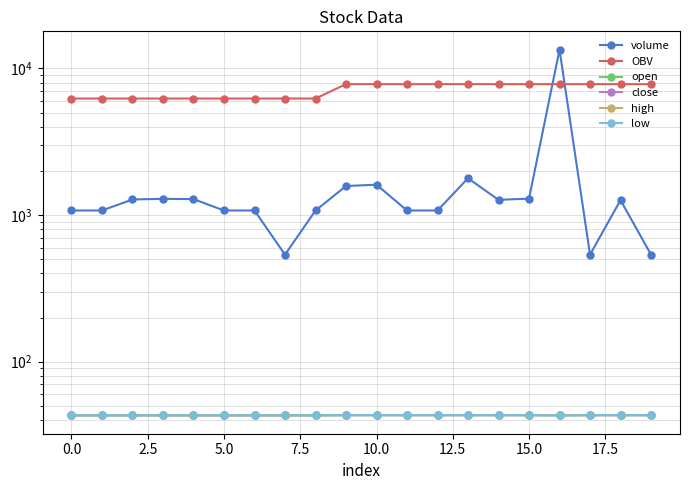

True or false: high and OBV cross at least once.

False